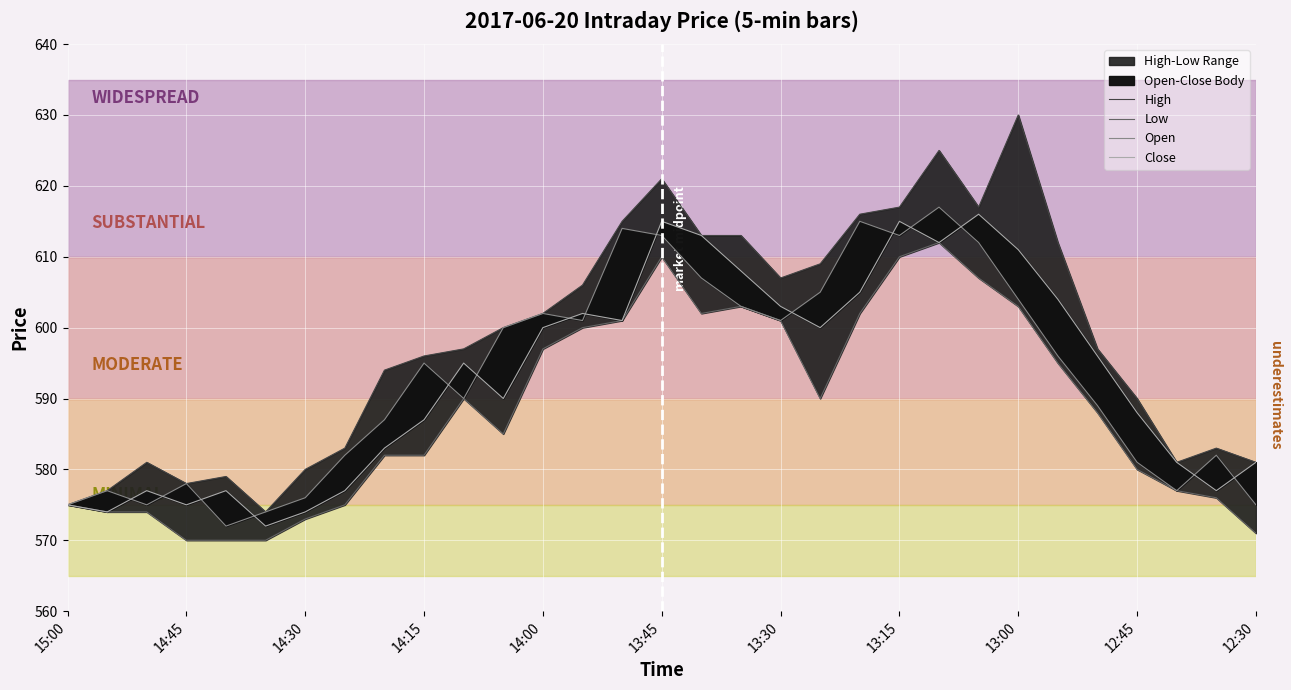

True or false: Close and Open intersect in this chart.

True